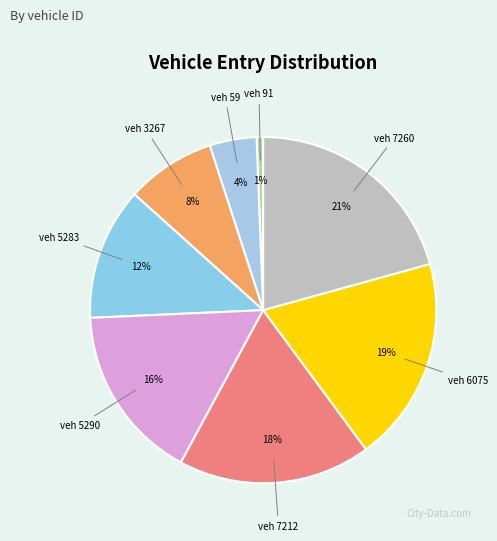

Which slice is the largest?

veh 7260